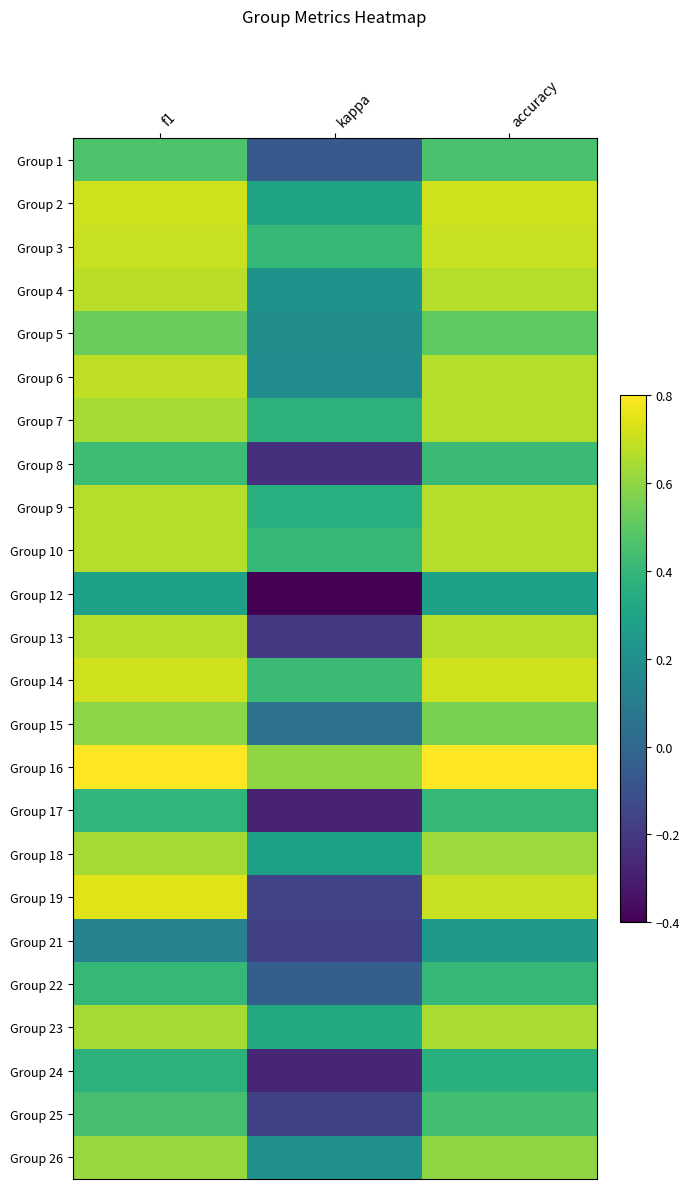

Count the 1 values in the range 0 to 1.

2